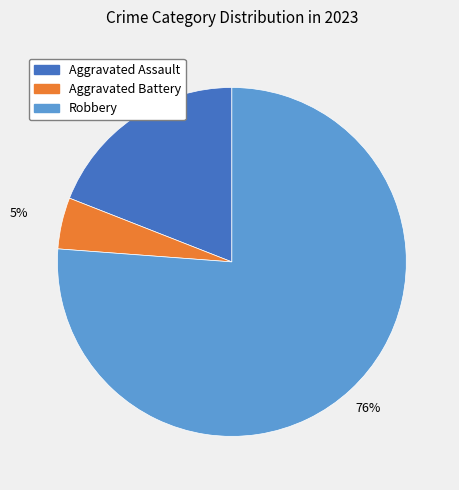

Is there a majority slice in this chart?

Yes